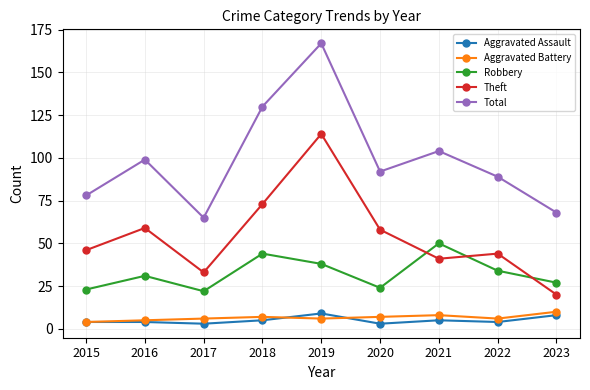

True or false: Robbery and Aggravated Assault cross at least once.

False